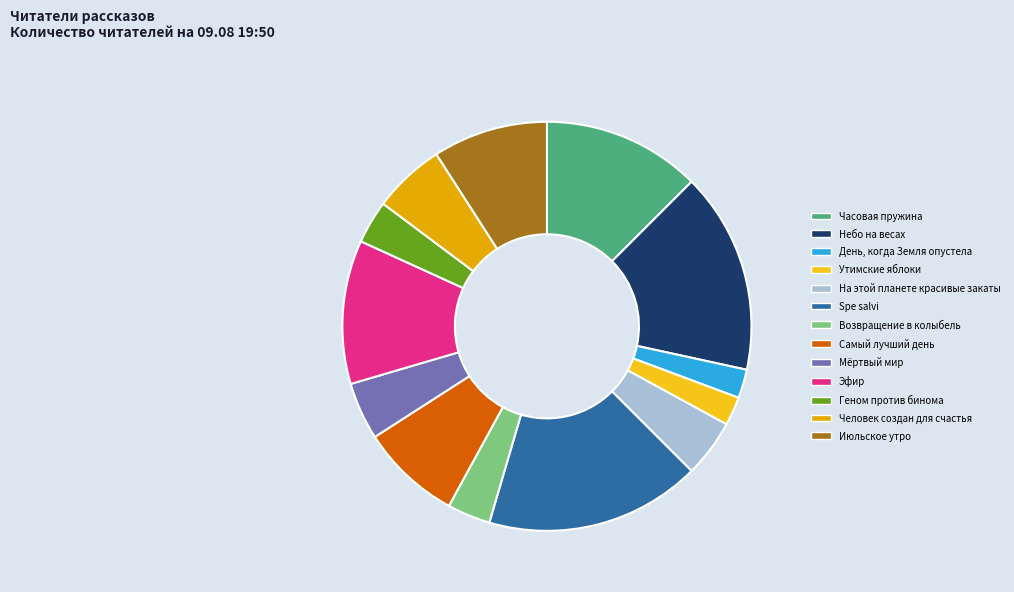

How many segments does this pie chart have?

13